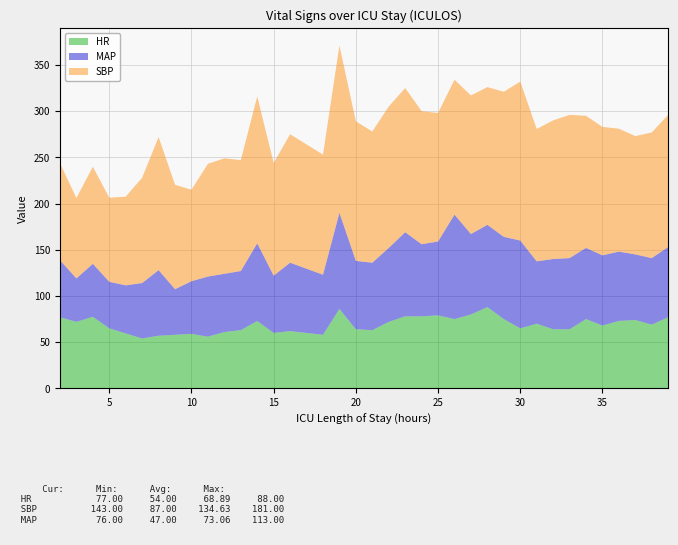

Reading left to right, what are all the values shown in this chart?

HR: 2=77.0	3=72.0	4=77.5	5=65.0	6=59.5	7=54.0	8=57.0	9=58.0	10=59.0	11=56.0	12=61.0	13=63.0	14=73.0	15=60.0	16=62.0	18=58.0	19=86.0	20=64.0	21=63.0	22=72.0	23=78.0	24=78.0	25=79.0	26=75.0	27=80.0	28=88.0	29=75.0	30=65.0	31=70.0	32=64.0	33=64.0	34=75.0	35=68.0	36=73.0	37=74.0	38=69.0	39=77.0
SBP: 2=105.0	3=87.0	4=105.0	5=91.0	6=96.0	7=114.0	8=144.0	9=113.0	10=99.0	11=122.0	12=125.0	13=120.0	14=159.0	15=122.0	16=139.0	18=130.0	19=181.0	20=151.0	21=142.0	22=153.0	23=156.0	24=144.0	25=139.0	26=146.0	27=150.0	28=149.0	29=157.0	30=172.0	31=143.2	32=150.0	33=155.0	34=143.0	35=139.0	36=133.0	37=128.0	38=136.0	39=143.0
MAP: 2=61.7	3=47.0	4=57.3	5=50.3	6=52.0	7=60.0	8=71.0	9=49.3	10=57.0	11=65.0	12=63.0	13=64.0	14=84.0	15=62.0	16=74.0	18=65.0	19=104.0	20=74.0	21=73.0	22=80.0	23=91.0	24=78.0	25=80.0	26=113.0	27=87.0	28=89.0	29=89.0	30=95.0	31=67.5	32=76.0	33=77.0	34=77.0	35=76.0	36=75.0	37=71.0	38=72.0	39=76.0